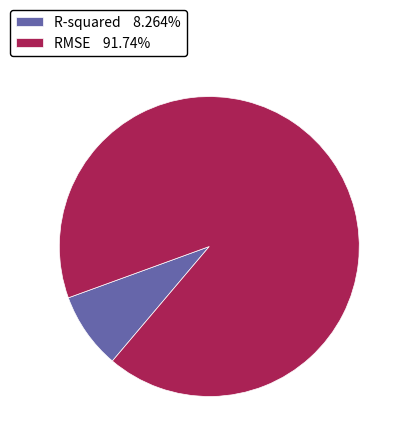

What is the ratio of the value at R-squared to the value at RMSE?

0.1